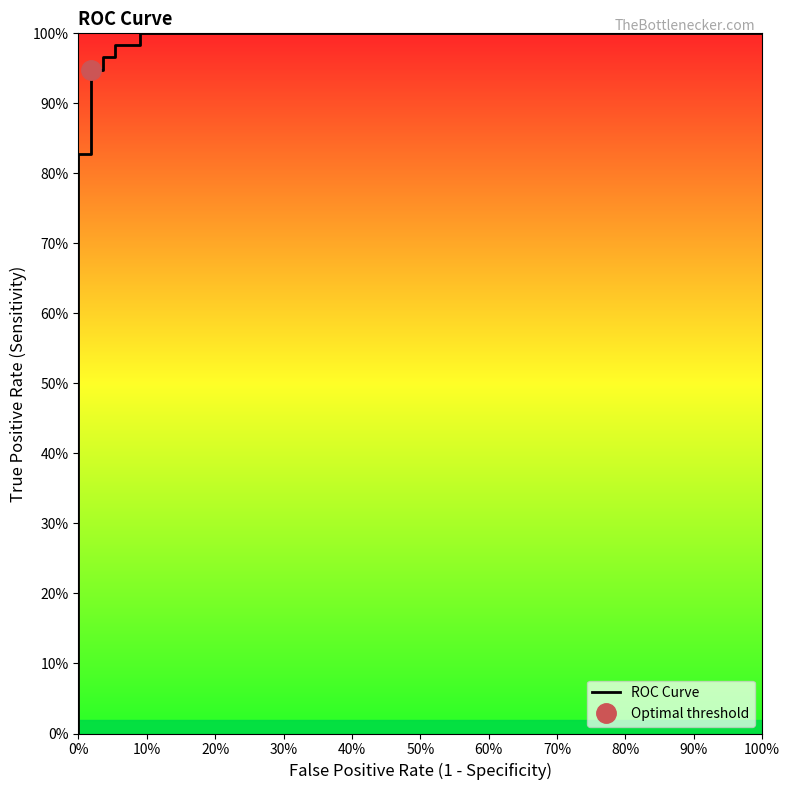

What is the maximum value shown in the chart?

1.0